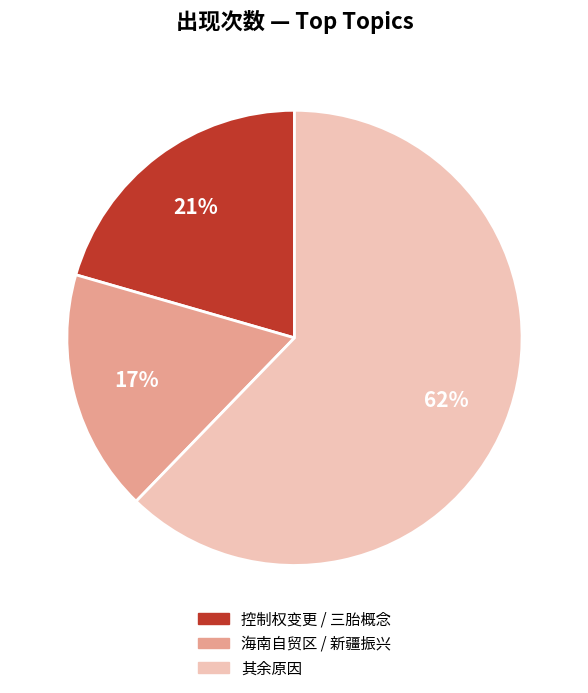

Which slice is the largest?

其余原因